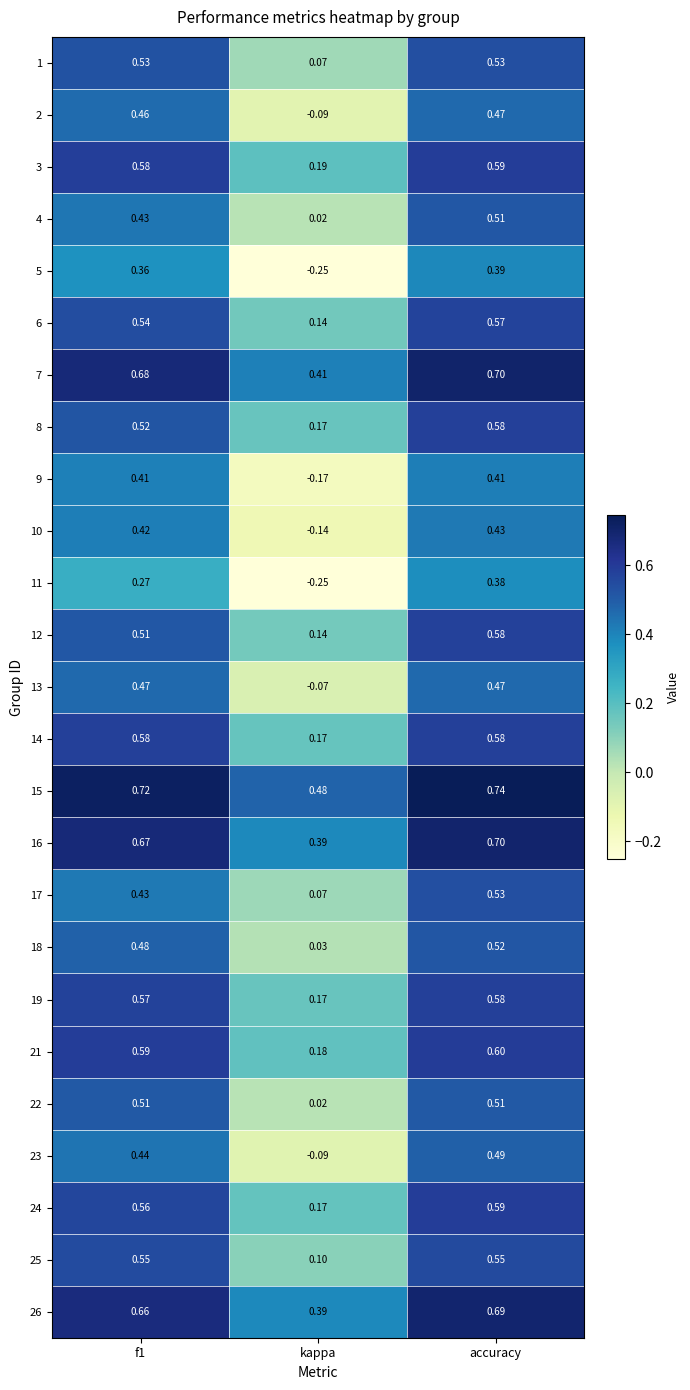

Is the value of 22 at kappa greater than the value of 13 at f1?

No